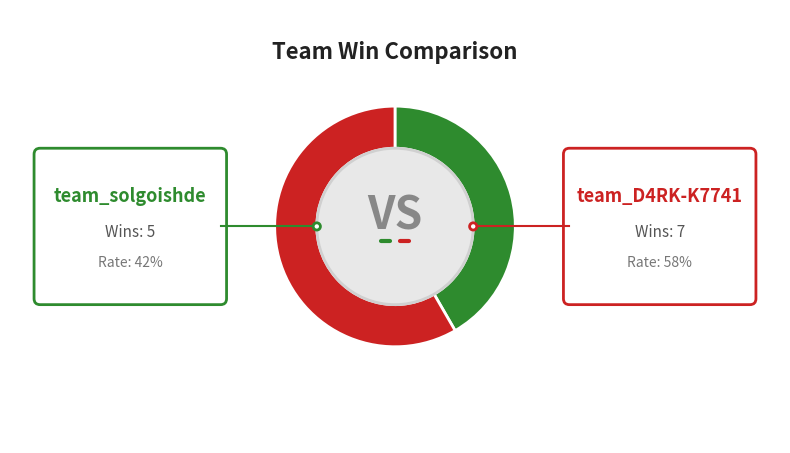

Count the number of slices in the pie.

2